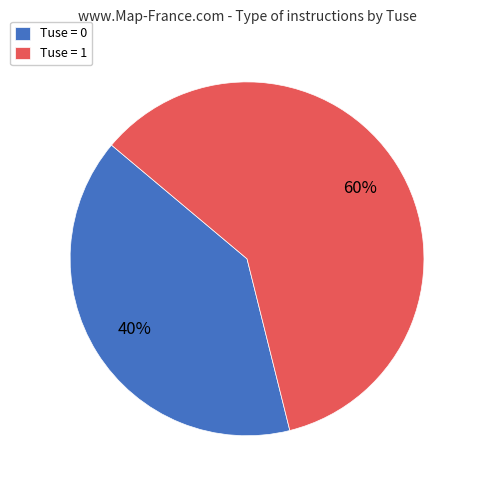

Is it true that Tuse = 1 is 72% of the pie?

False